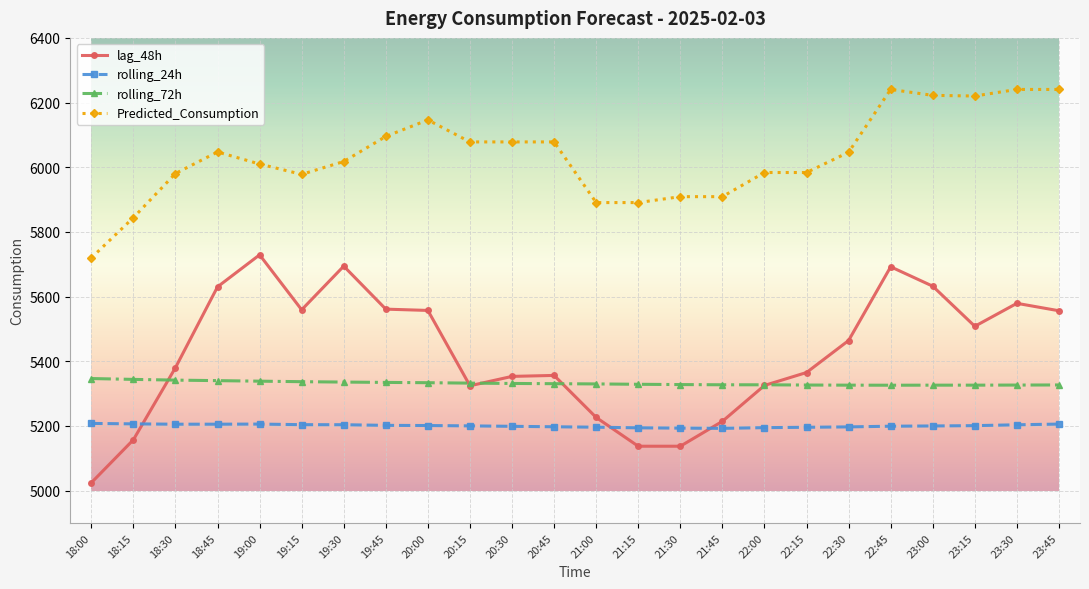

Where is the first local minimum for Predicted_Consumption?

19:15